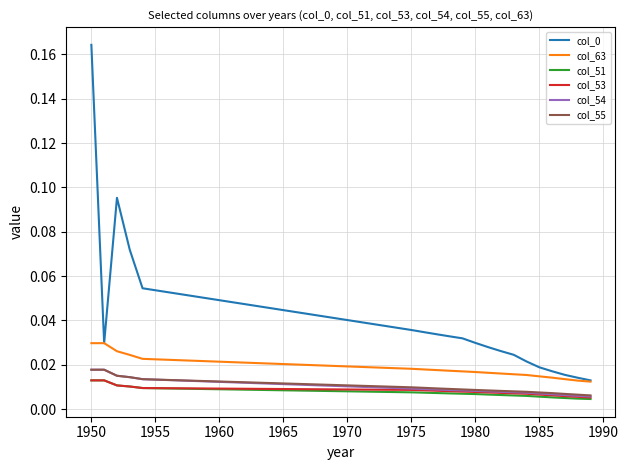

True or false: col_0 and col_55 intersect in this chart.

False